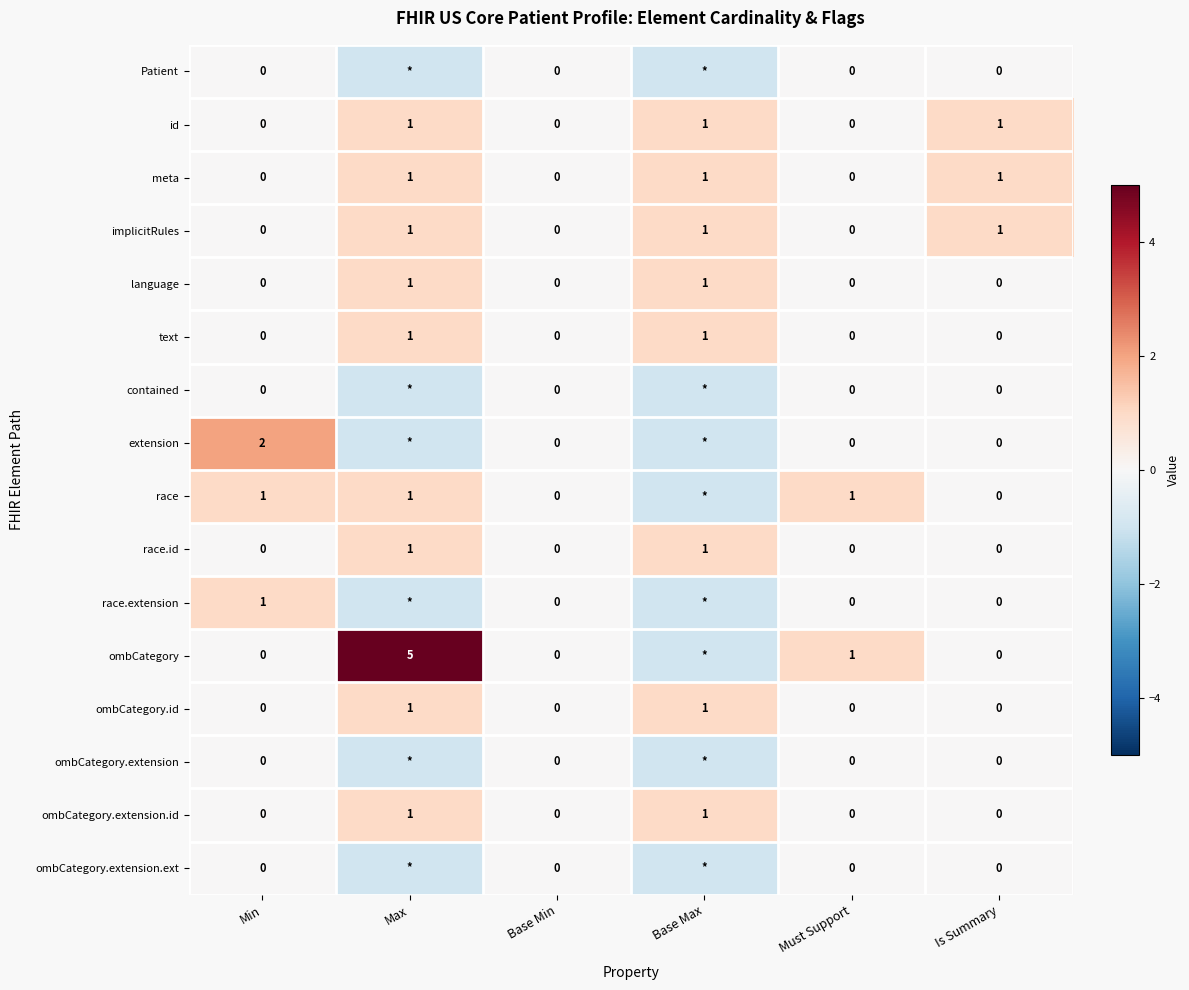

Count the meta values in the range 0 to 1.

6